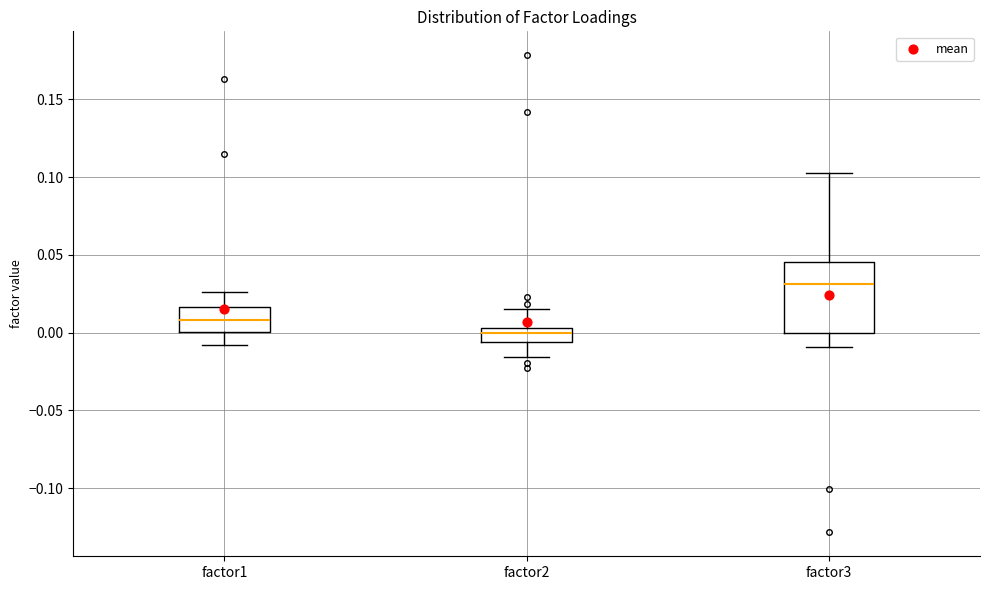

Reading left to right, read every box against the y-axis: the position of its median line, the range the box covers, and the ends of its whiskers. The values are not printed on the chart, so give them approximately, as read against the axis.

factor1: median 0.010, box 0.000 to 0.015, whiskers -0.010 to 0.025
factor2: median 0.000, box -0.005 to 0.005, whiskers -0.015 to 0.015
factor3: median 0.030, box 0.000 to 0.045, whiskers -0.010 to 0.105